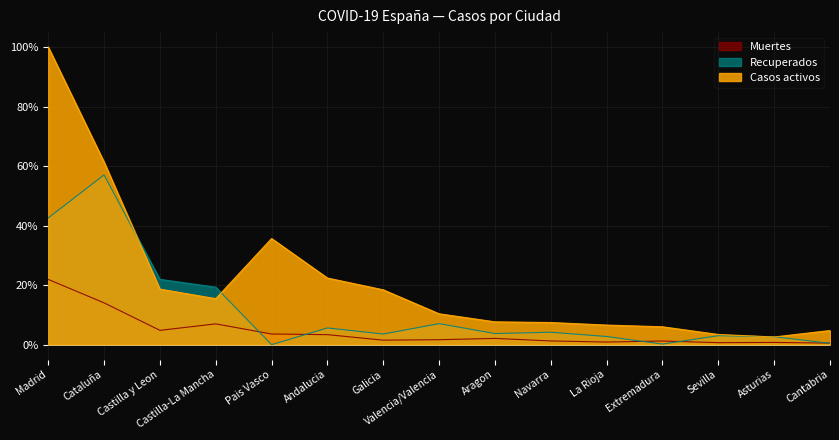

The value of Recuperados at Navarra is 4.2. True or false?

True